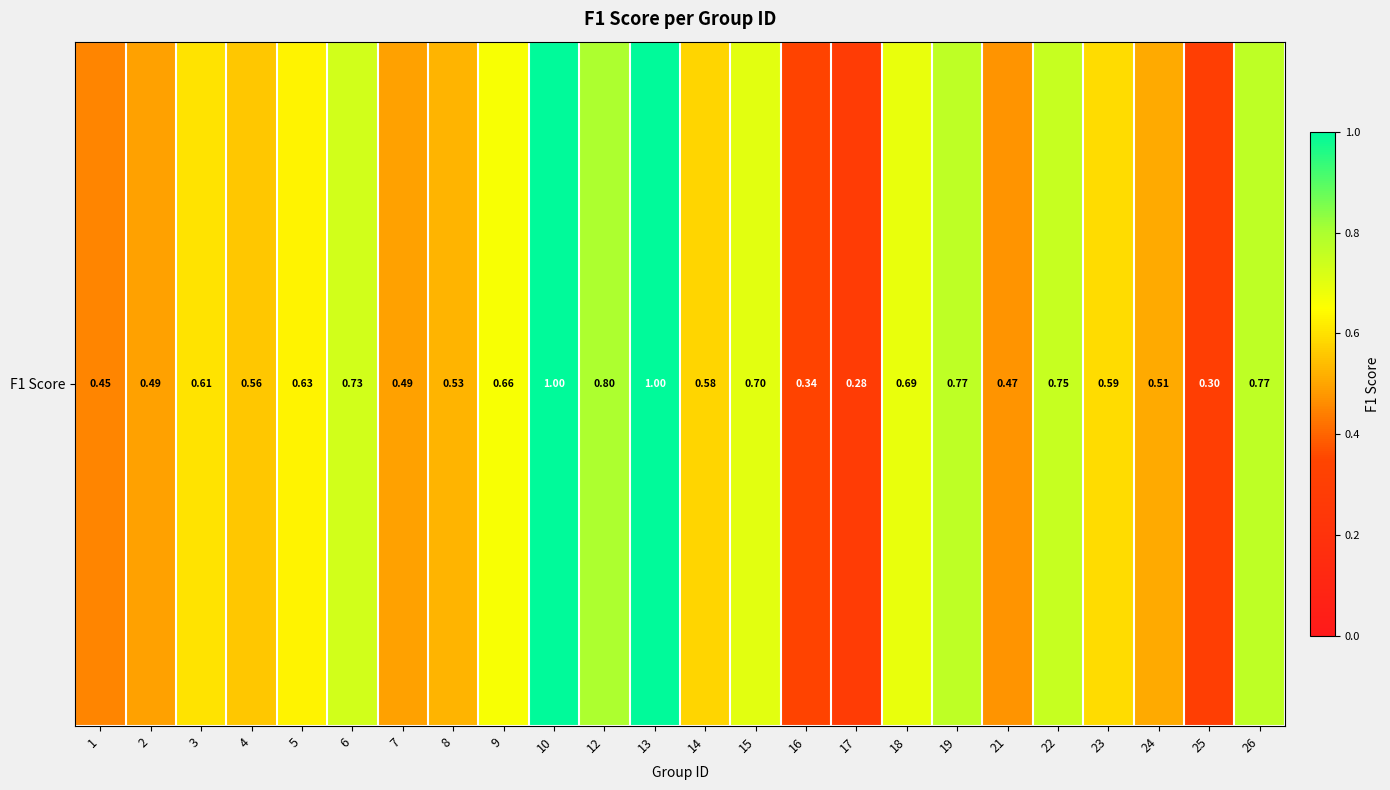

What is the minimum value shown in the chart?

0.3